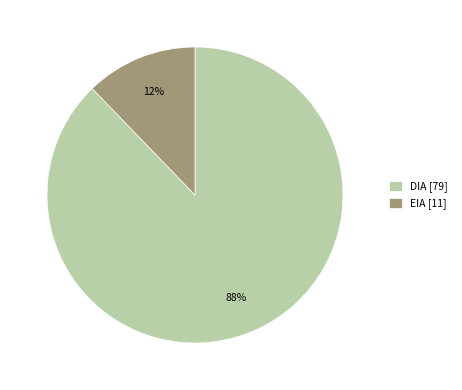

Is it true that EIA is 4% of the pie?

False